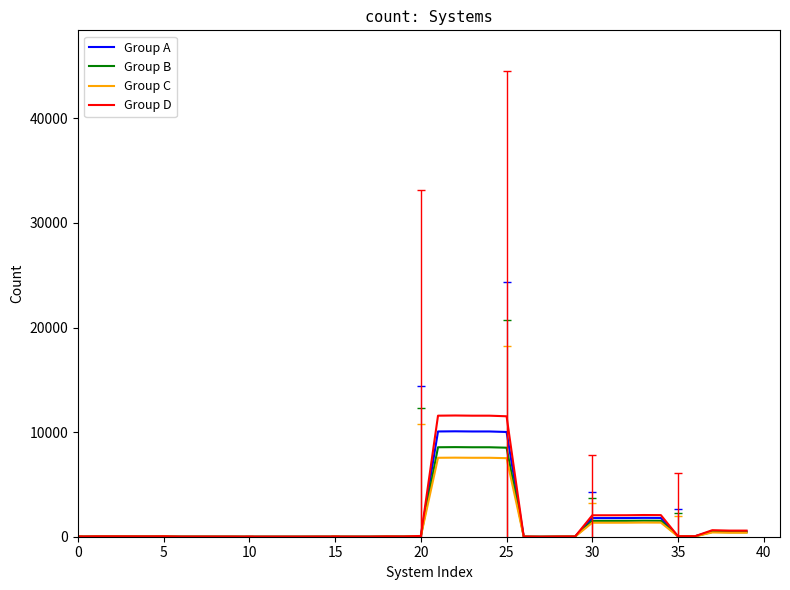

Which series has the widest spread of values?

Group D